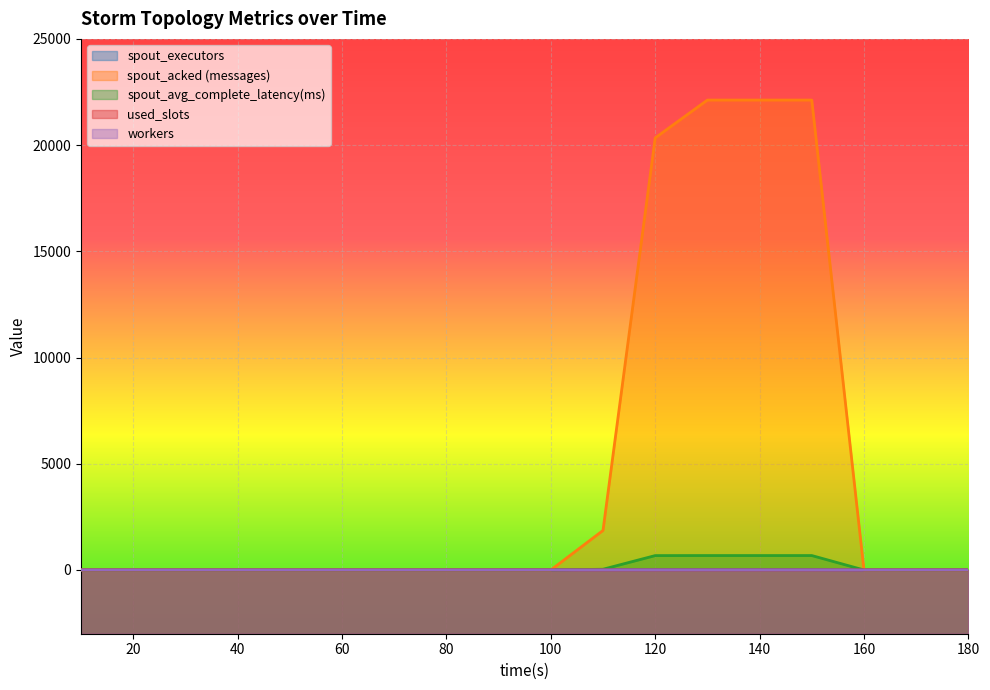

How many data points does each series have?

18